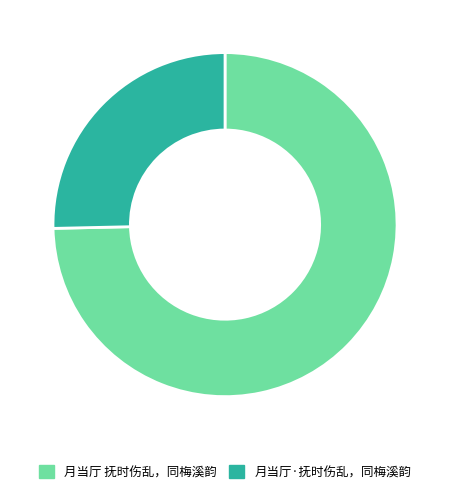

Count the number of slices in the pie.

2